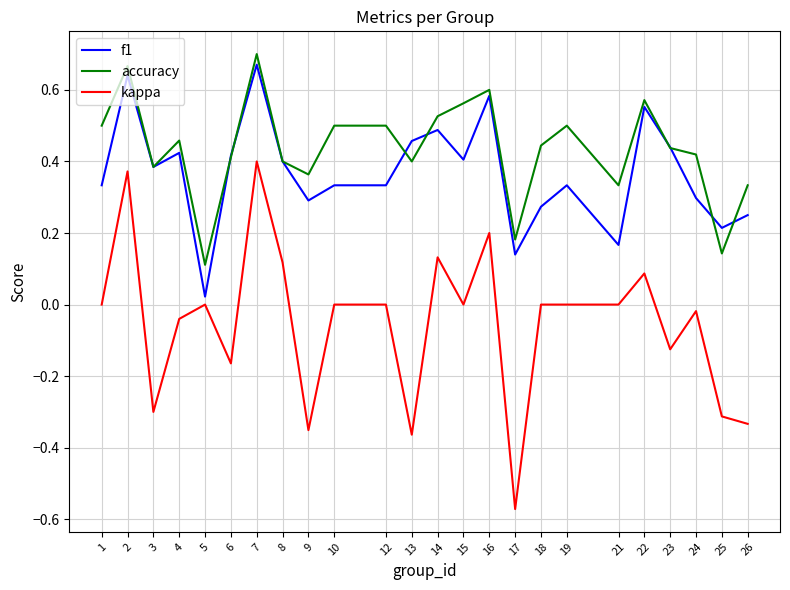

Between 4 and 21, which series saw the biggest shift?

f1